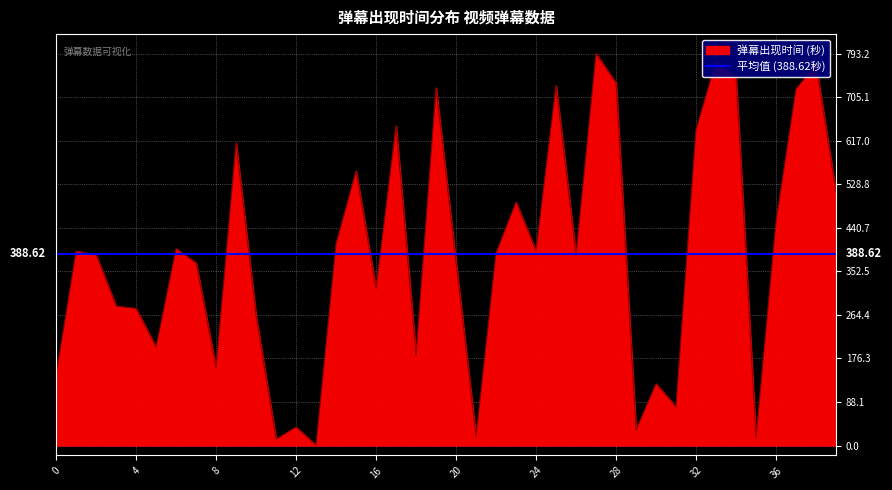

What is the difference between the maximum and second lowest values?

780.5